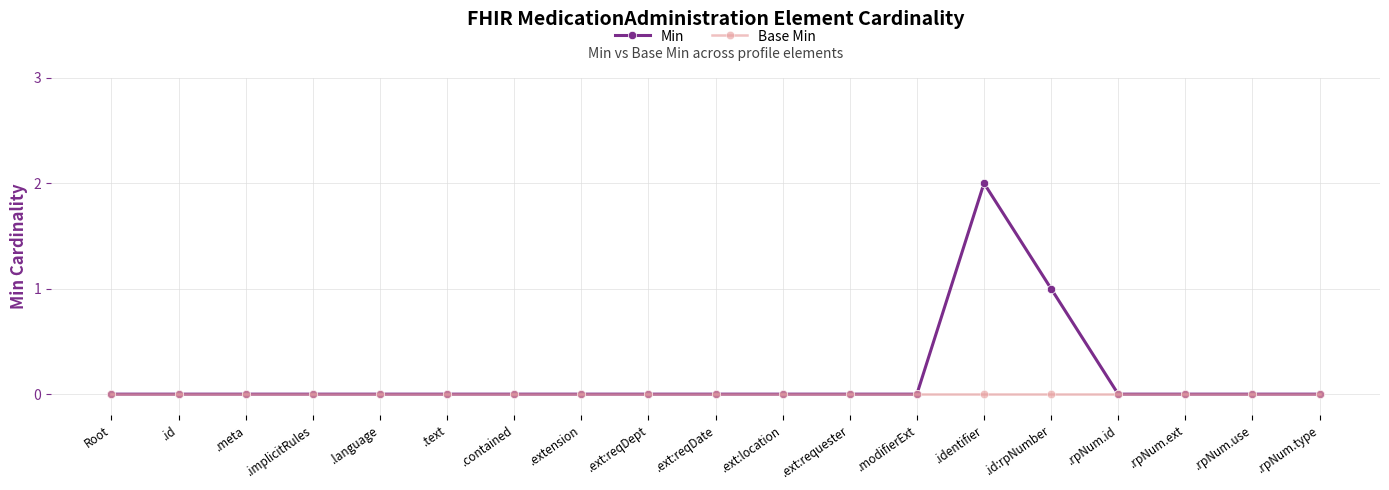

Rank the series by their average value, from highest to lowest.

Min, Base Min